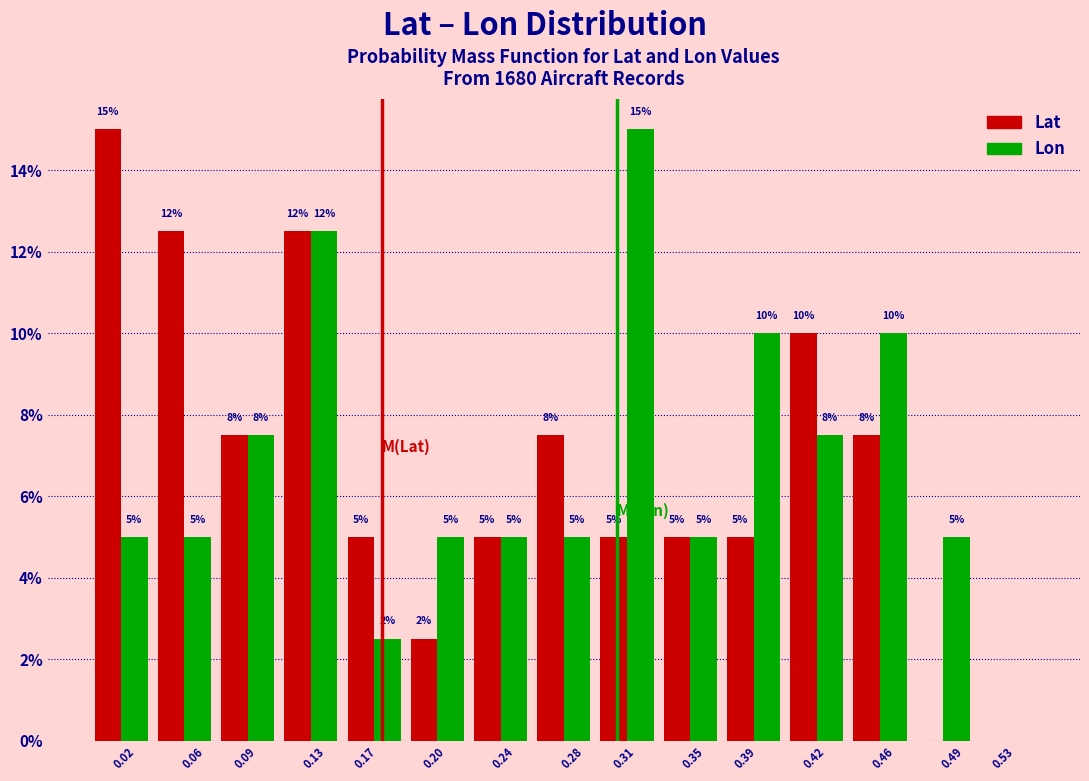

What is the sum of all Lat values?

100.0